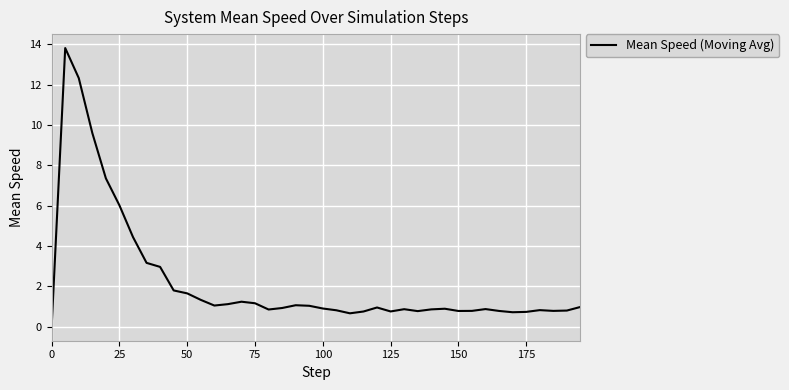

Does the chart display data point markers on the line(s)?

No